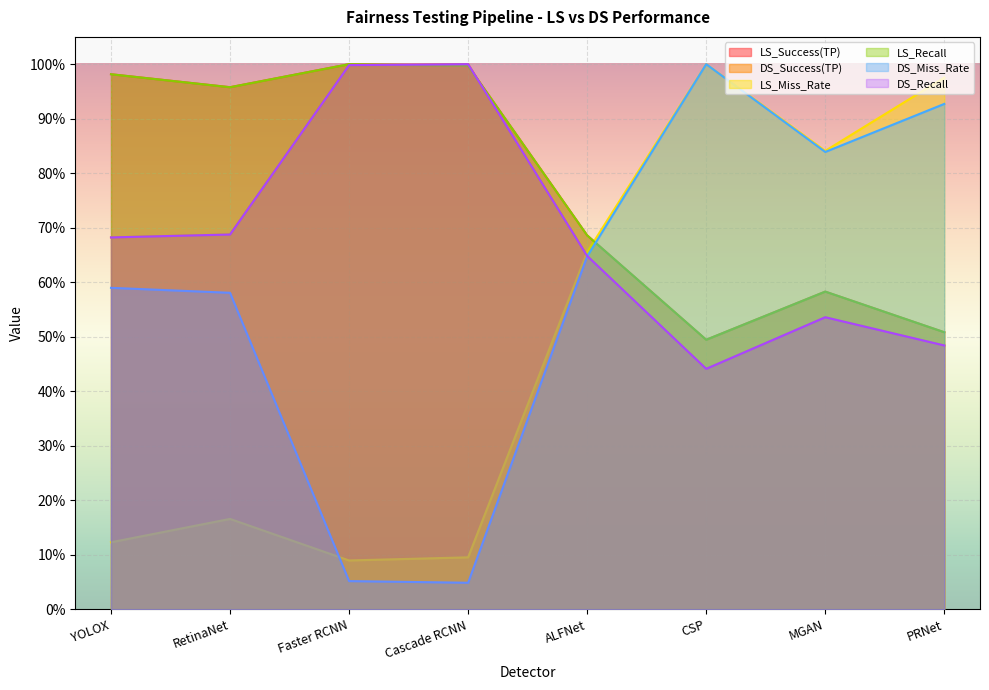

At which category is the sum across all series the highest?

Faster RCNN